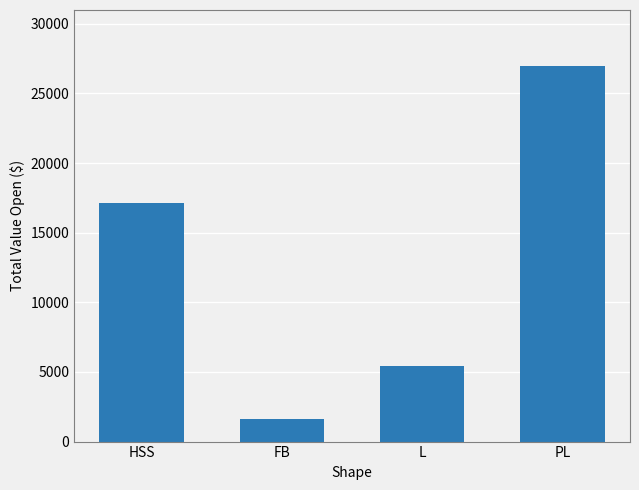

Rank the categories by value from lowest to highest.

FB, L, HSS, PL